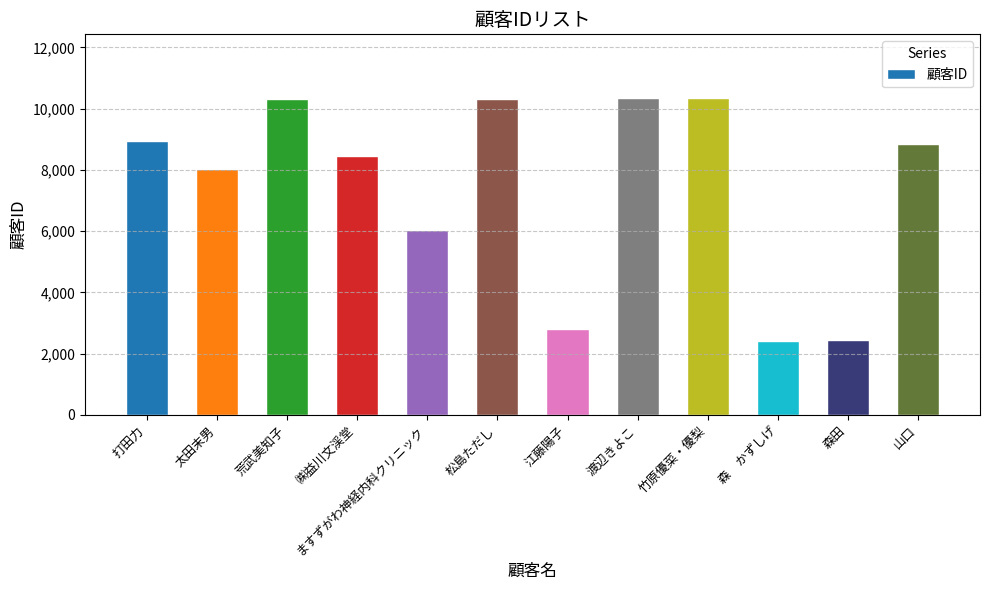

How many bars are there in total?

12